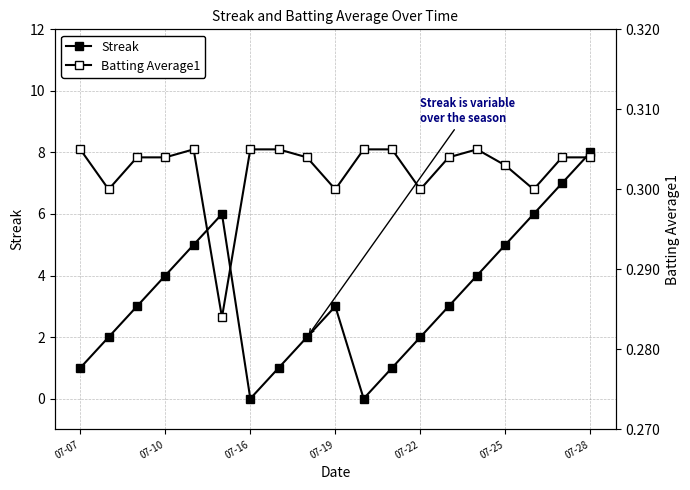

What is the sum of the Streak values at 7 and 12?

3.0